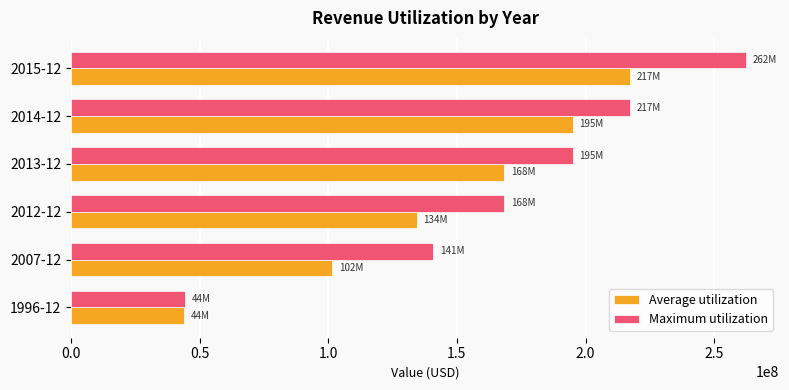

Is the value of Average utilization at 2015-12 greater than the value of Maximum utilization at 2007-12?

Yes